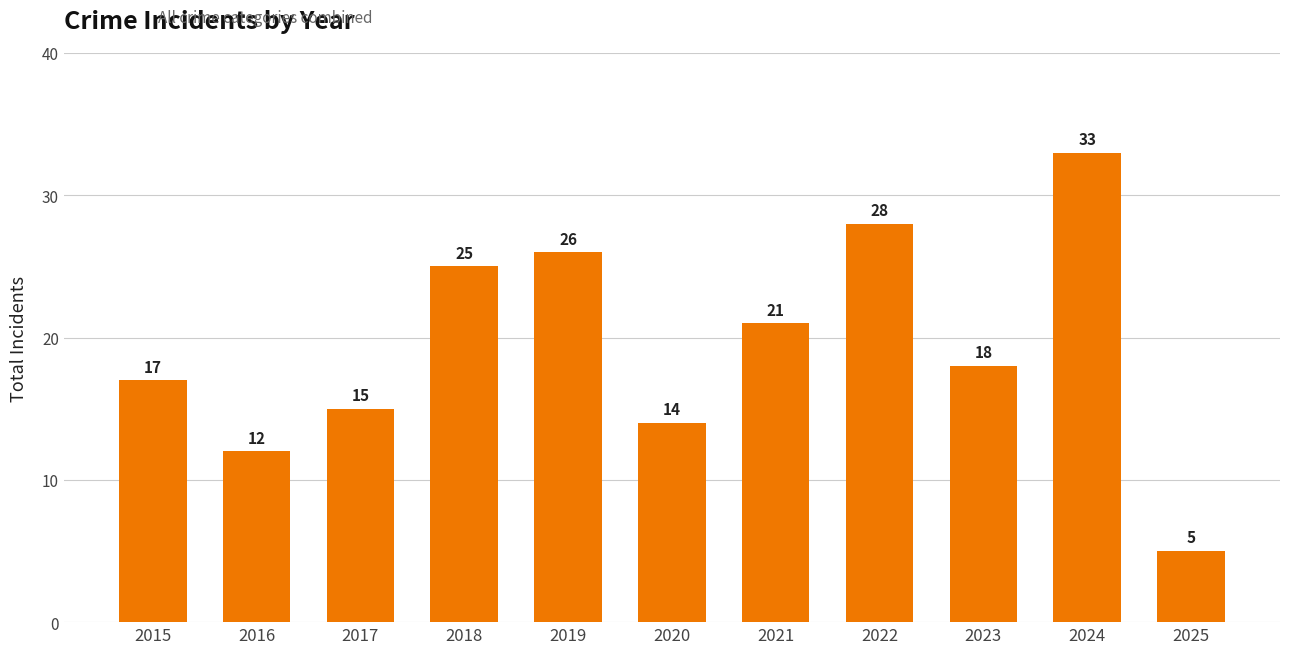

What is the change in value from 2017 to 2020?

-1